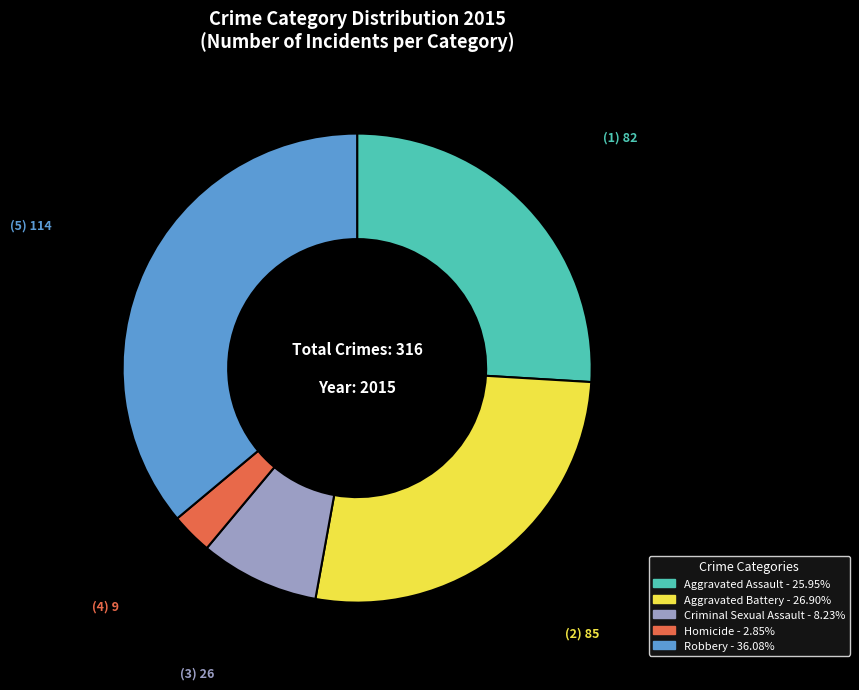

Is there any slice that represents more than half of the pie?

No